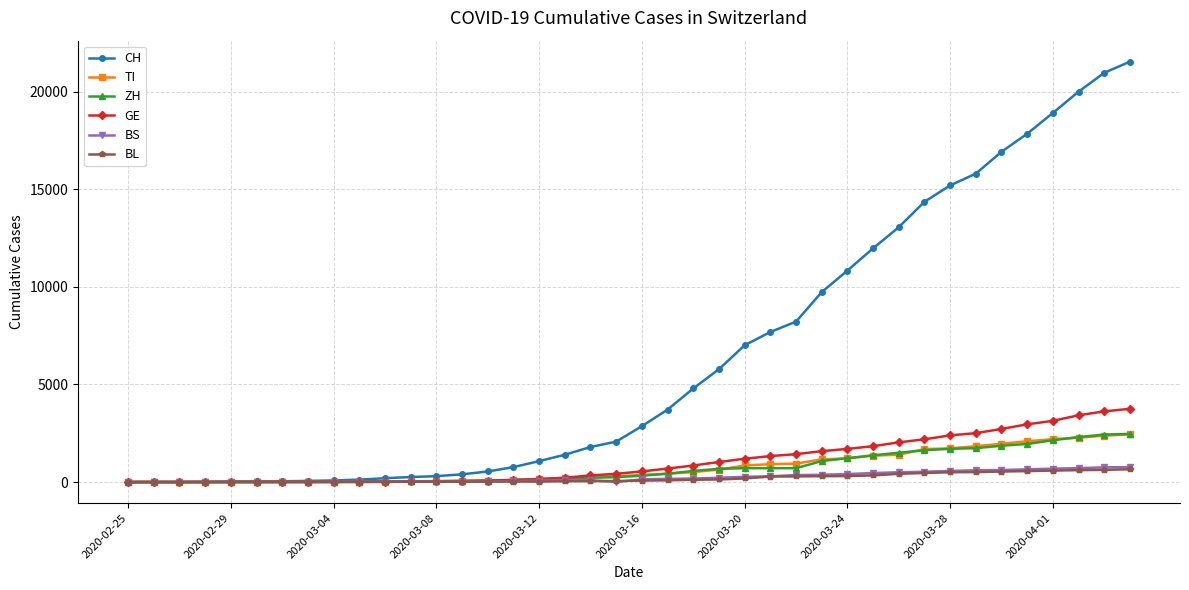

Which series has the largest total across all categories?

CH